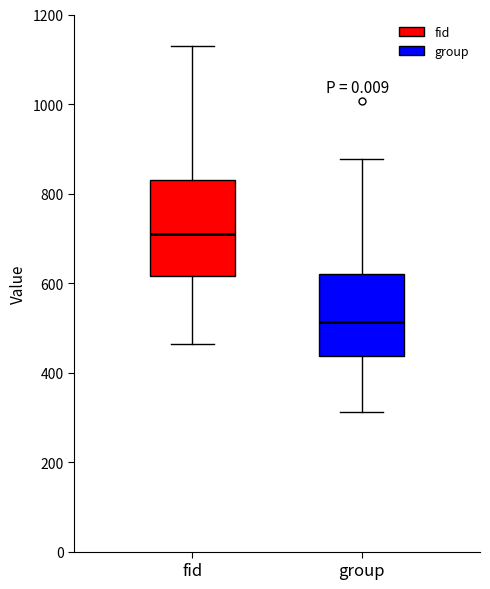

Comparing the boxes themselves (not the whiskers), which one is the tallest?

fid